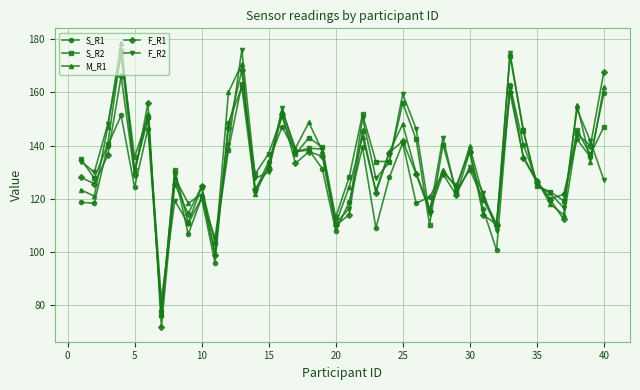

At how many categories does at least one series exceed 92?

39